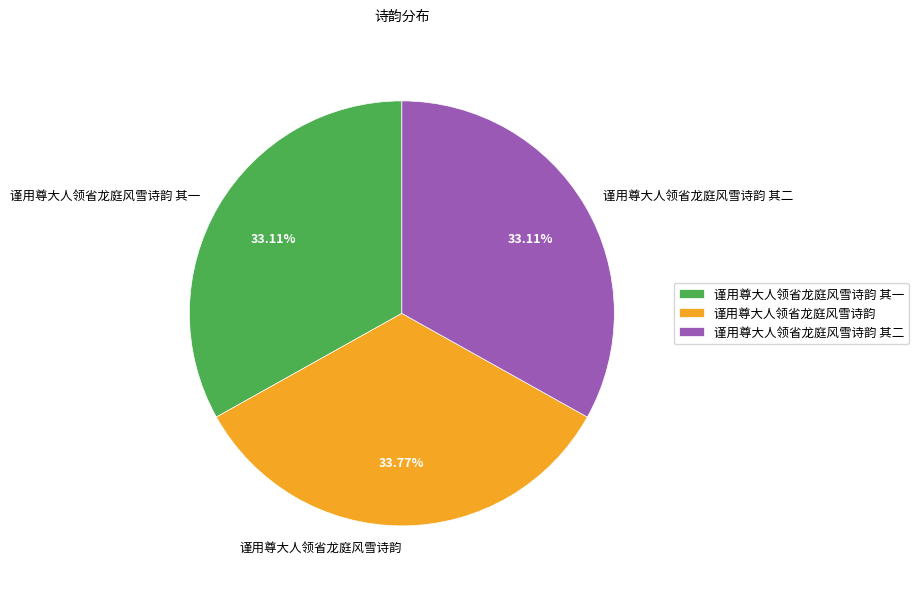

To the nearest percent, what portion does 谨用尊大人领省龙庭风雪诗韵 其二 represent?

33%